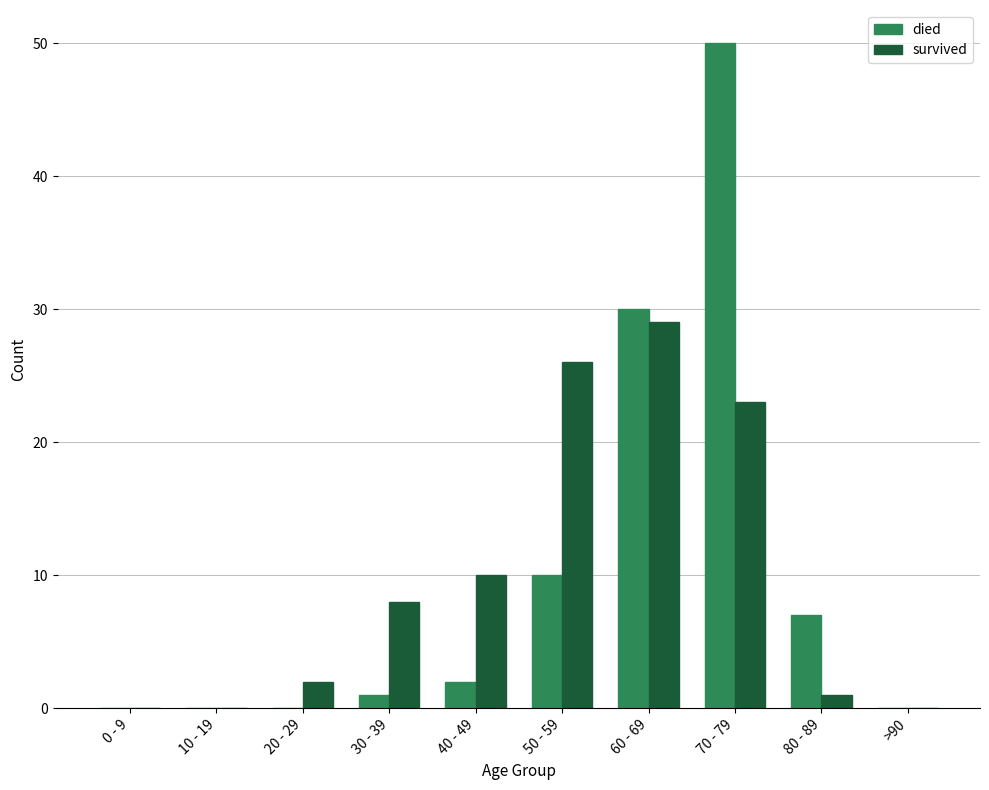

What is the sum of all died values?

100